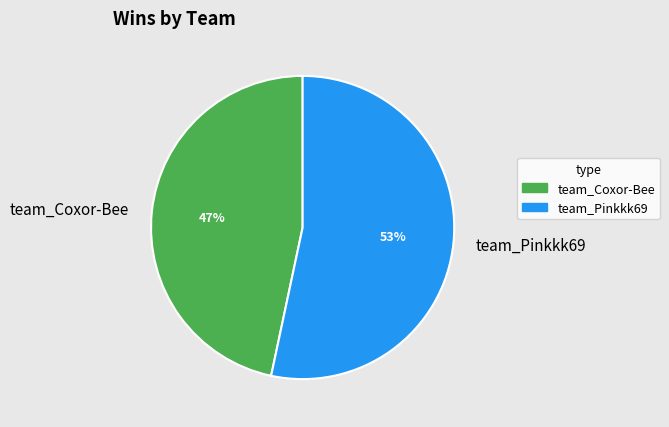

Rank the categories by value from highest to lowest.

team_Pinkkk69, team_Coxor-Bee